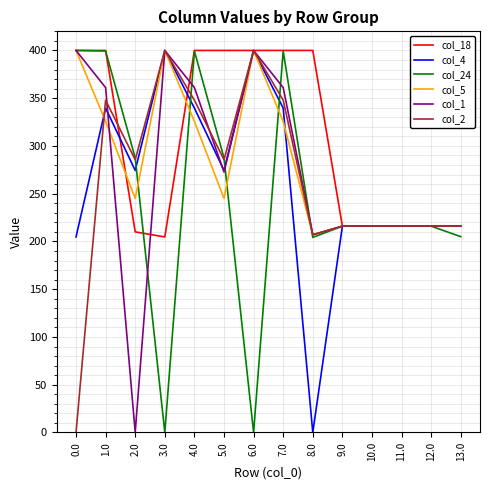

Is it true that col_24 equals 84.6 at 13.0?

False